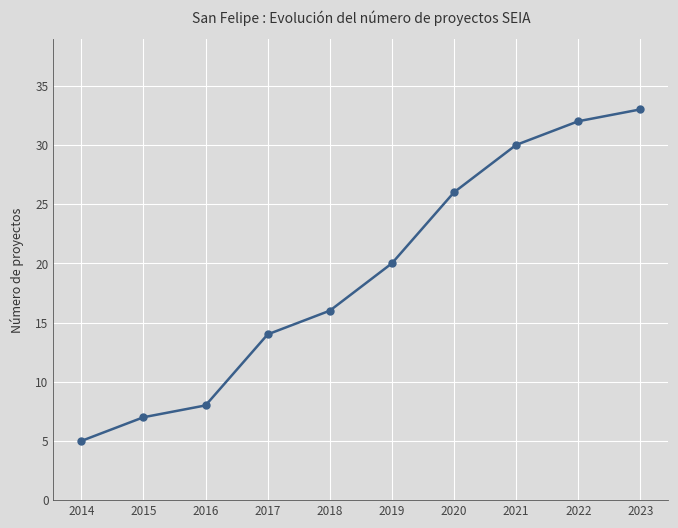

Reading right to left, extract all data points from this chart.

2023=33	2022=32	2021=30	2020=26	2019=20	2018=16	2017=14	2016=8	2015=7	2014=5